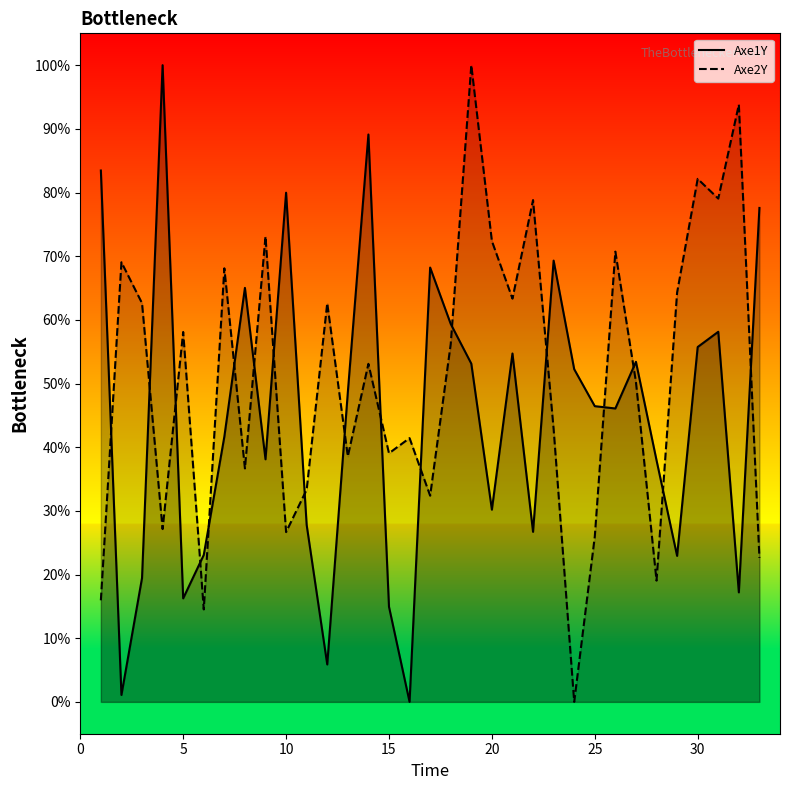

True or false: Axe2Y and Axe1Y cross at least once.

True